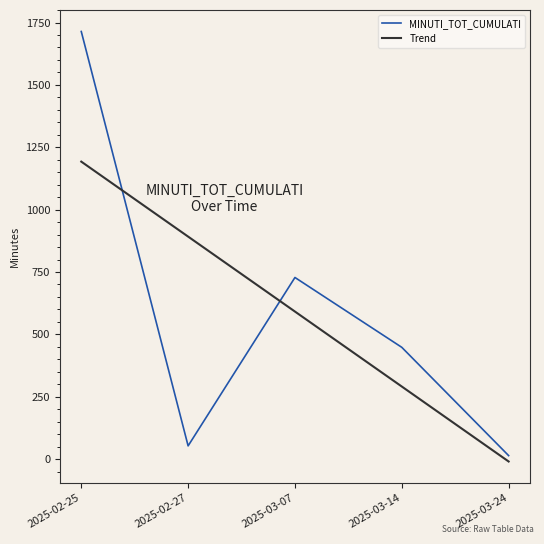

What is the average value of the Trend series?

591.4